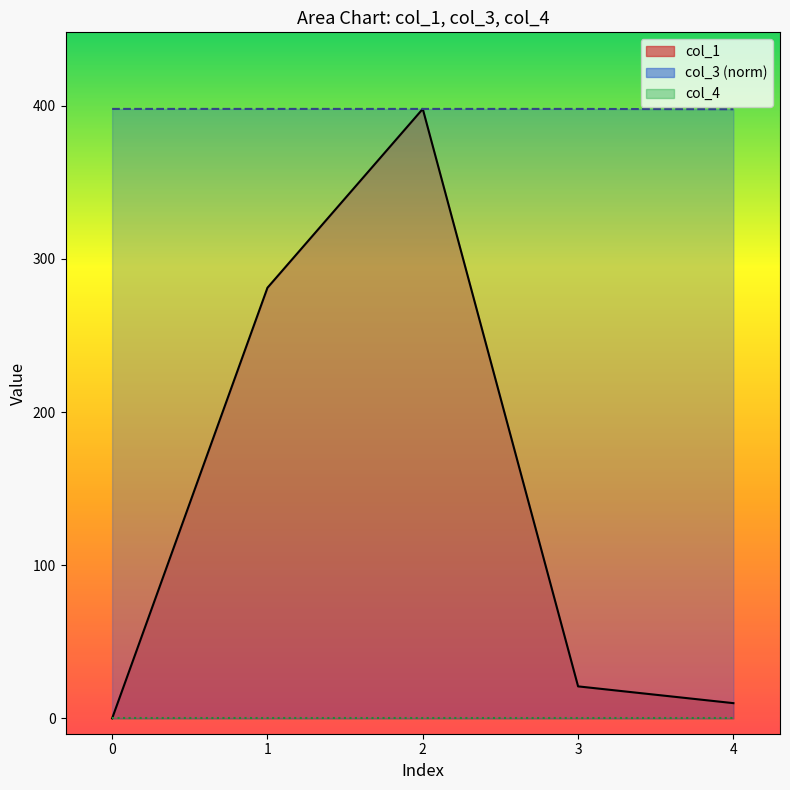

What is the value of the col_3 point at the 3rd from the left?

398.0